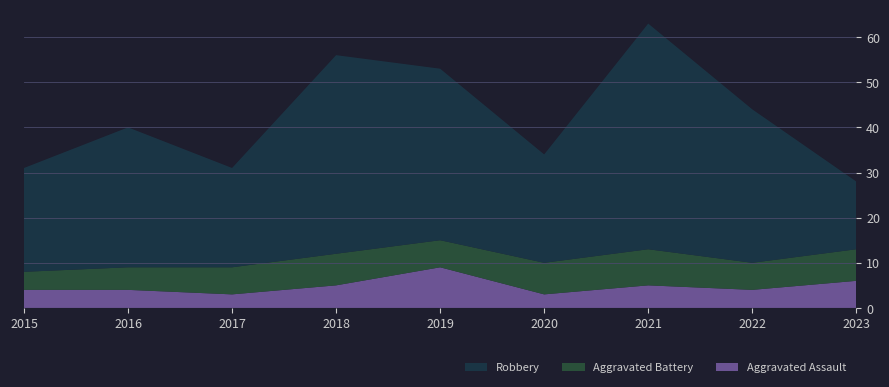

Reading left to right, extract all data points from this chart.

Aggravated Assault: 4	4	3	5	9	3	5	4	6
Aggravated Battery: 4	5	6	7	6	7	8	6	7
Robbery: 23	31	22	44	38	24	50	34	15